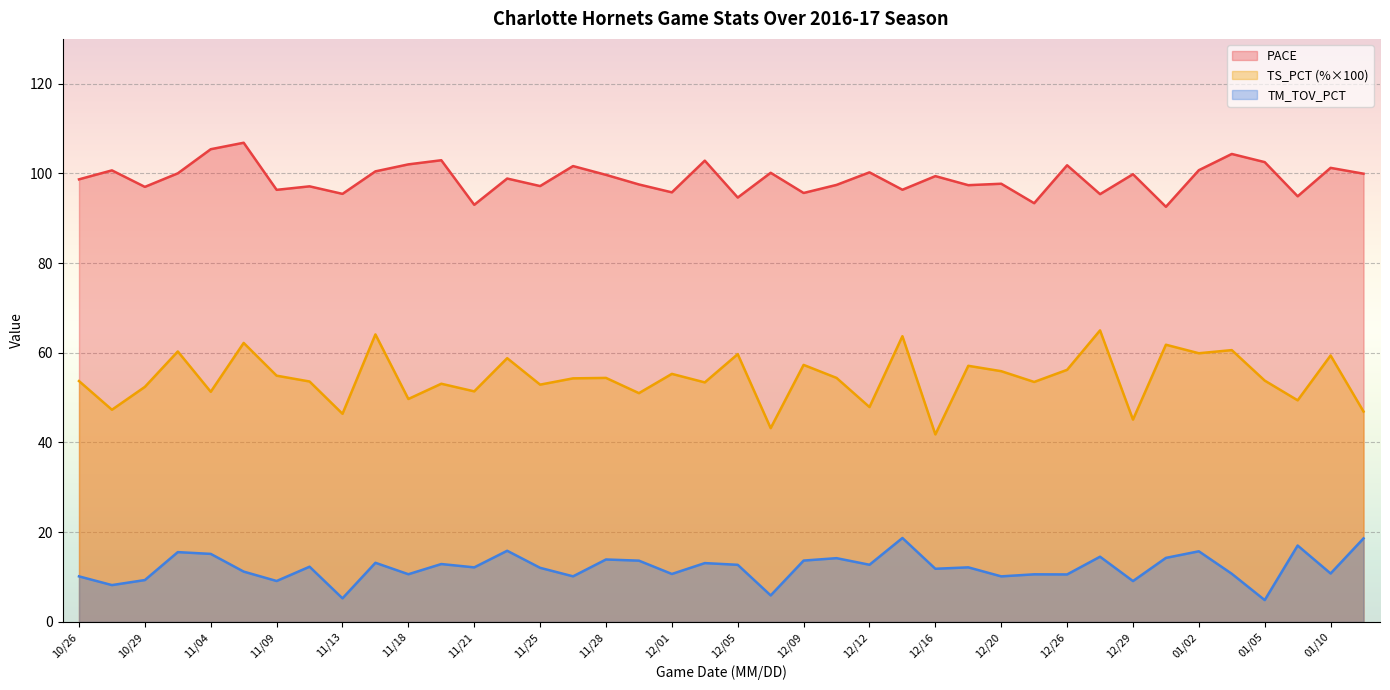

Reading right to left, what are all the values shown in this chart?

PACE: 01/13=99.9	01/10=101.2	01/07=94.9	01/05=102.5	01/04=104.3	01/02=100.7	12/31=92.6	12/29=99.8	12/28=95.4	12/26=101.8	12/23=93.4	12/20=97.7	12/17=97.4	12/16=99.4	12/14=96.4	12/12=100.2	12/10=97.4	12/09=95.6	12/07=100.1	12/05=94.6	12/03=102.8	12/01=95.8	11/29=97.5	11/28=99.7	11/26=101.6	11/25=97.2	11/23=98.9	11/21=93.0	11/19=102.9	11/18=102.0	11/15=100.5	11/13=95.4	11/11=97.1	11/09=96.3	11/07=106.8	11/04=105.4	11/02=100.0	10/29=97.0	10/28=100.7	10/26=98.7
TS_PCT: 01/13=46.9	01/10=59.4	01/07=49.4	01/05=53.8	01/04=60.6	01/02=59.9	12/31=61.8	12/29=45.1	12/28=65.0	12/26=56.2	12/23=53.5	12/20=55.9	12/17=57.1	12/16=41.8	12/14=63.7	12/12=47.9	12/10=54.4	12/09=57.3	12/07=43.2	12/05=59.7	12/03=53.4	12/01=55.3	11/29=51.0	11/28=54.4	11/26=54.3	11/25=52.9	11/23=58.8	11/21=51.4	11/19=53.1	11/18=49.7	11/15=64.1	11/13=46.4	11/11=53.6	11/09=54.9	11/07=62.2	11/04=51.3	11/02=60.3	10/29=52.4	10/28=47.3	10/26=53.7
TM_TOV_PCT: 01/13=18.6	01/10=10.8	01/07=17.0	01/05=4.9	01/04=10.7	01/02=15.7	12/31=14.3	12/29=9.1	12/28=14.5	12/26=10.6	12/23=10.6	12/20=10.1	12/17=12.2	12/16=11.8	12/14=18.7	12/12=12.7	12/10=14.2	12/09=13.7	12/07=5.9	12/05=12.7	12/03=13.1	12/01=10.7	11/29=13.7	11/28=13.9	11/26=10.2	11/25=12.1	11/23=15.9	11/21=12.2	11/19=12.9	11/18=10.6	11/15=13.2	11/13=5.2	11/11=12.3	11/09=9.1	11/07=11.2	11/04=15.2	11/02=15.6	10/29=9.3	10/28=8.2	10/26=10.1